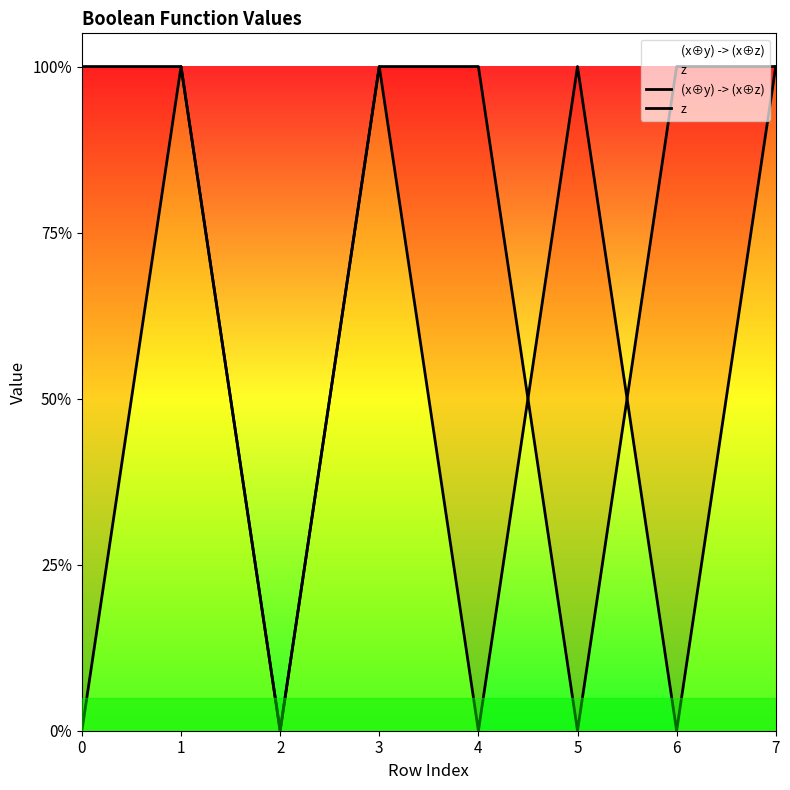

What is the difference between the second highest and minimum values in the z series?

1